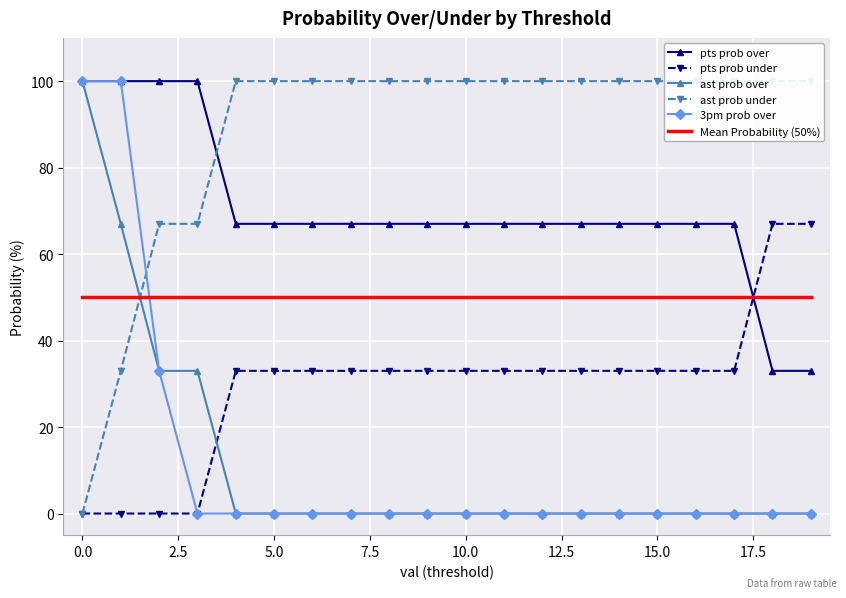

How many intersections are there between 3pm prob over and Mean Probability (50%)?

1